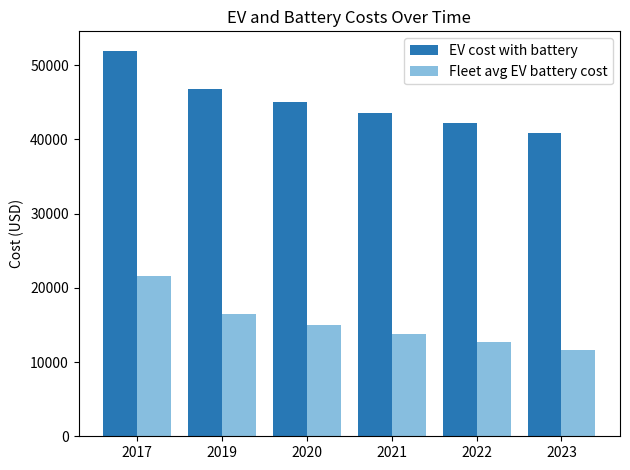

Reading right to left, transcribe all the data shown in this chart.

EV cost with battery: 2023=40874.1	2022=42165.3	2021=43505.3	2020=44992.2	2019=46781.0	2017=51965.9
Fleet avg EV battery cost: 2023=11658.7	2022=12645.9	2021=13718.9	2020=14958.3	2019=16491.8	2017=21565.1